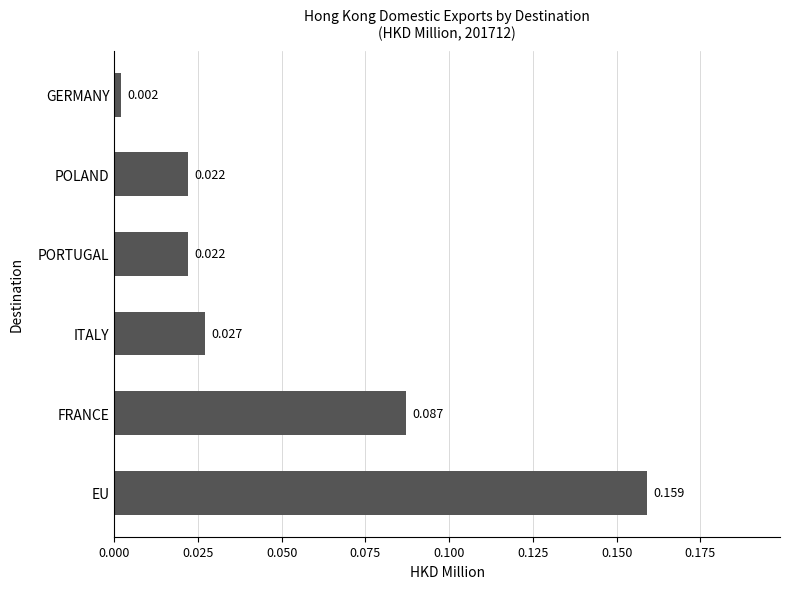

Which category has the lowest value across all series?

GERMANY